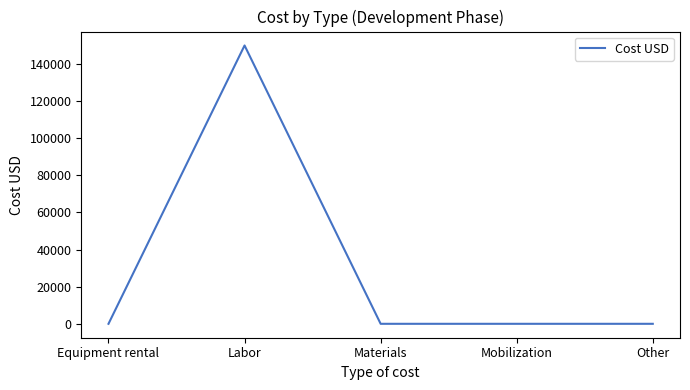

Reading right to left, what are all the values shown in this chart?

0	0	0	150000	0